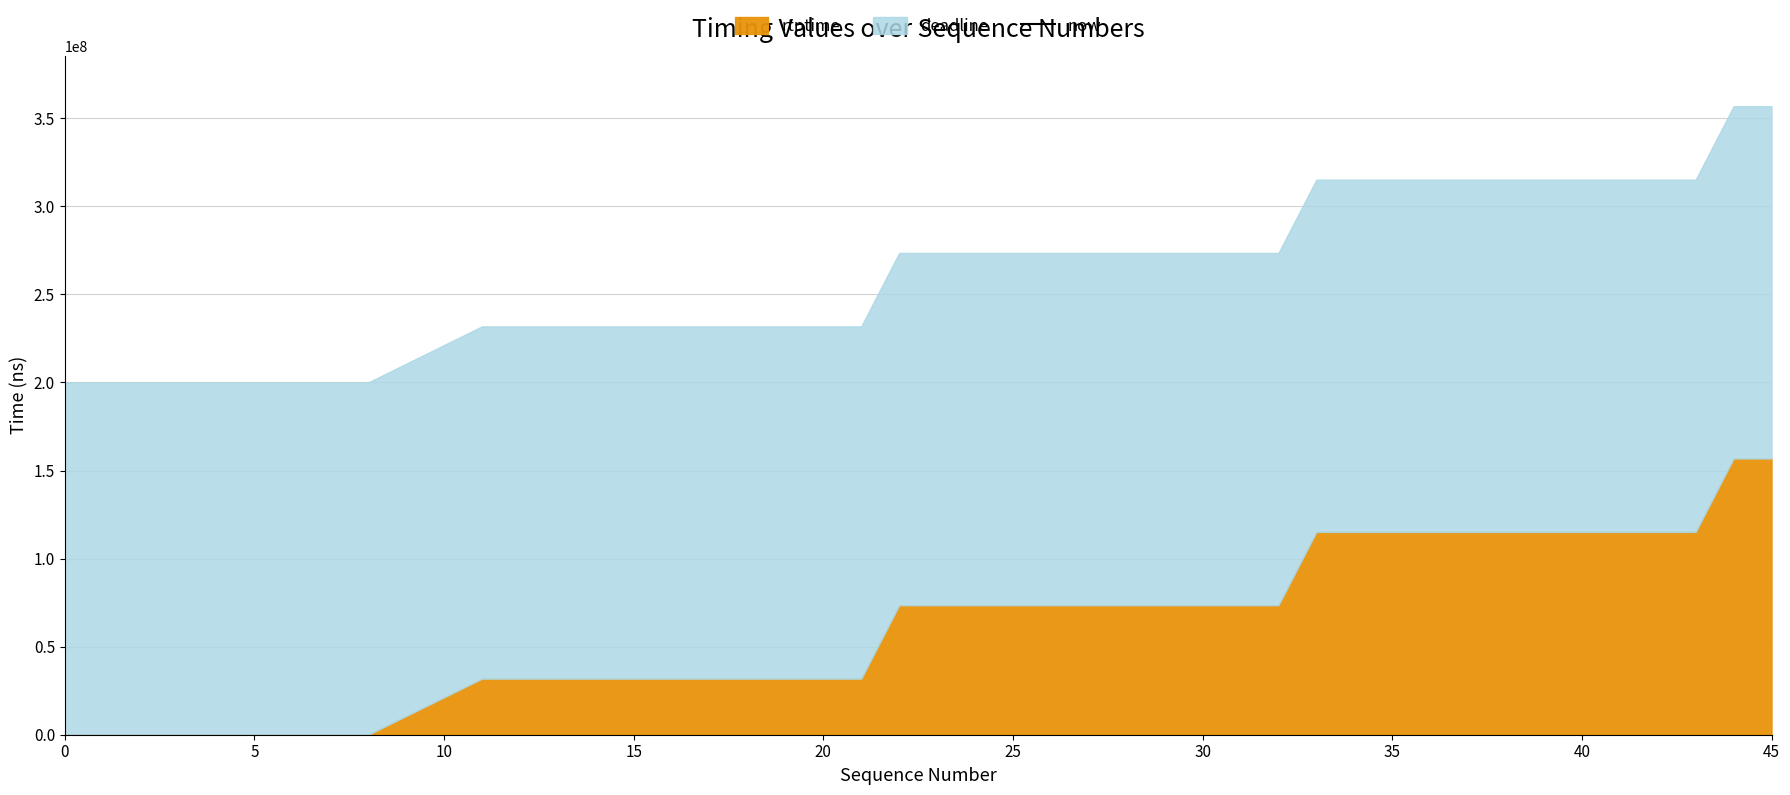

What is the average value?

636600595